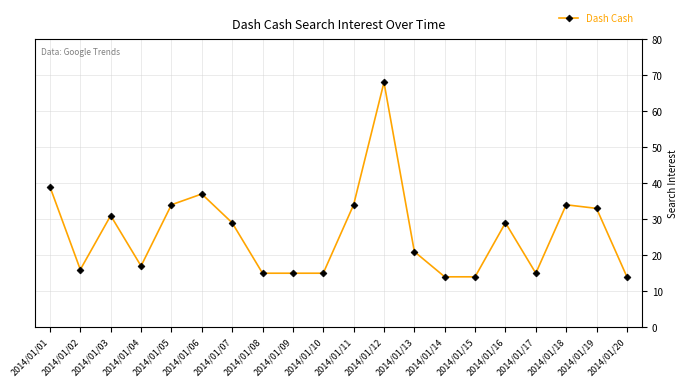

True or false: the data has more than 1 interior local peaks.

True